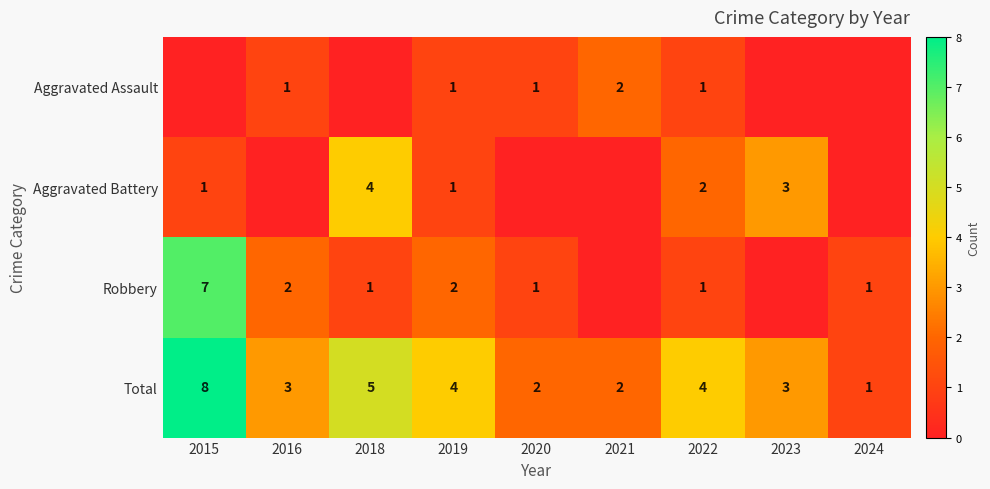

The Aggravated Battery series shows 1 at 2015. True or false?

True